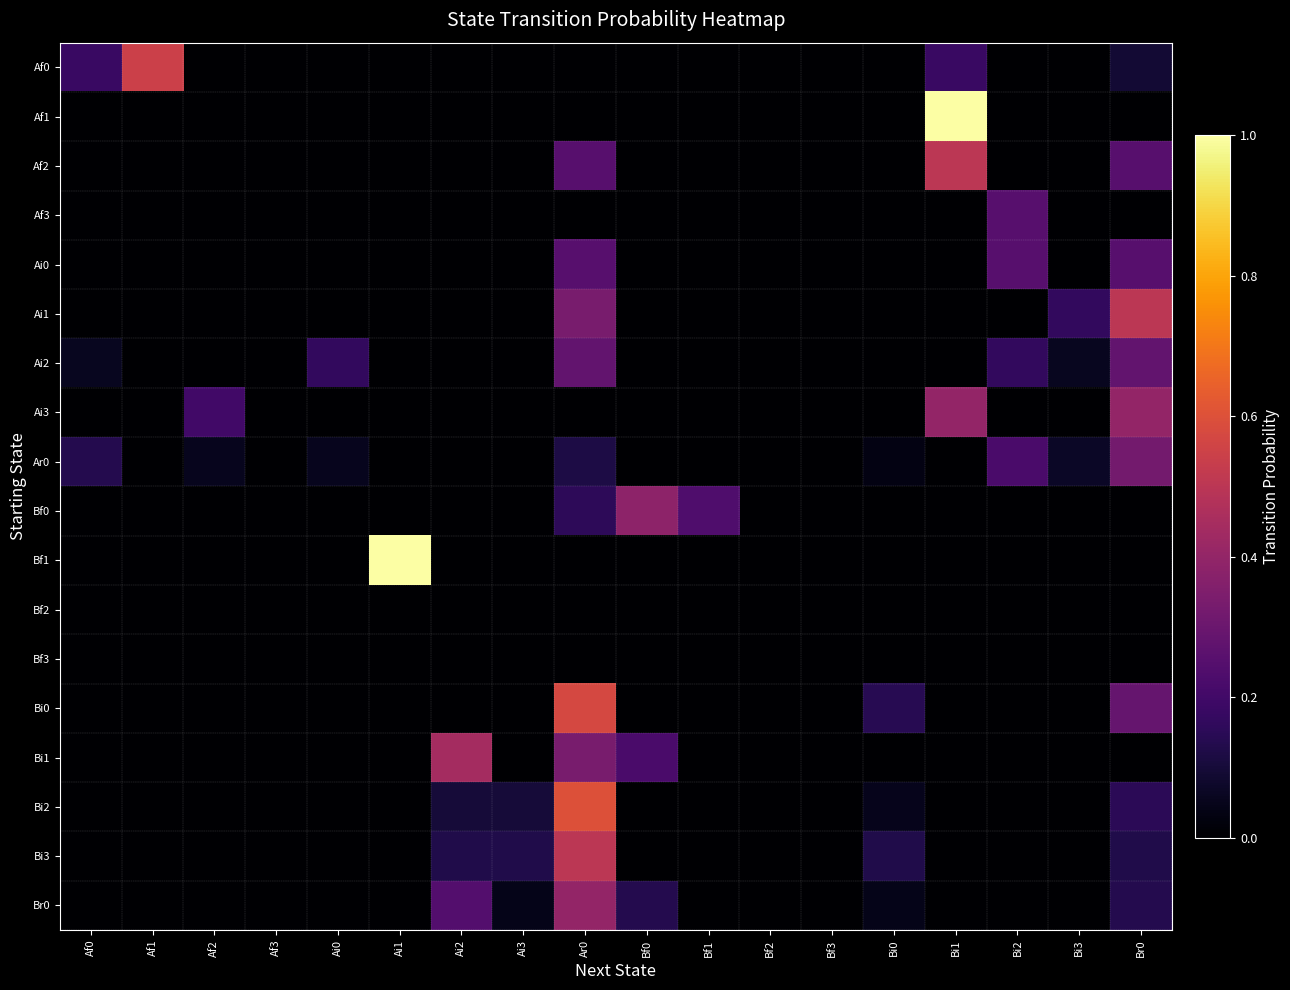

Which has a higher value, Bf0 or Af1?

Af1